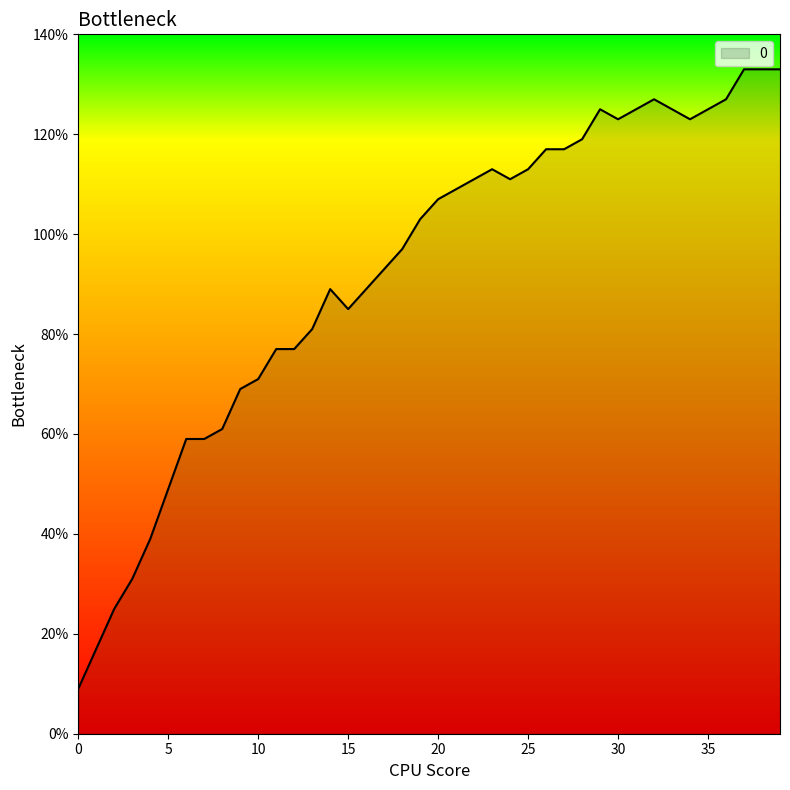

What is the smallest value displayed?

9